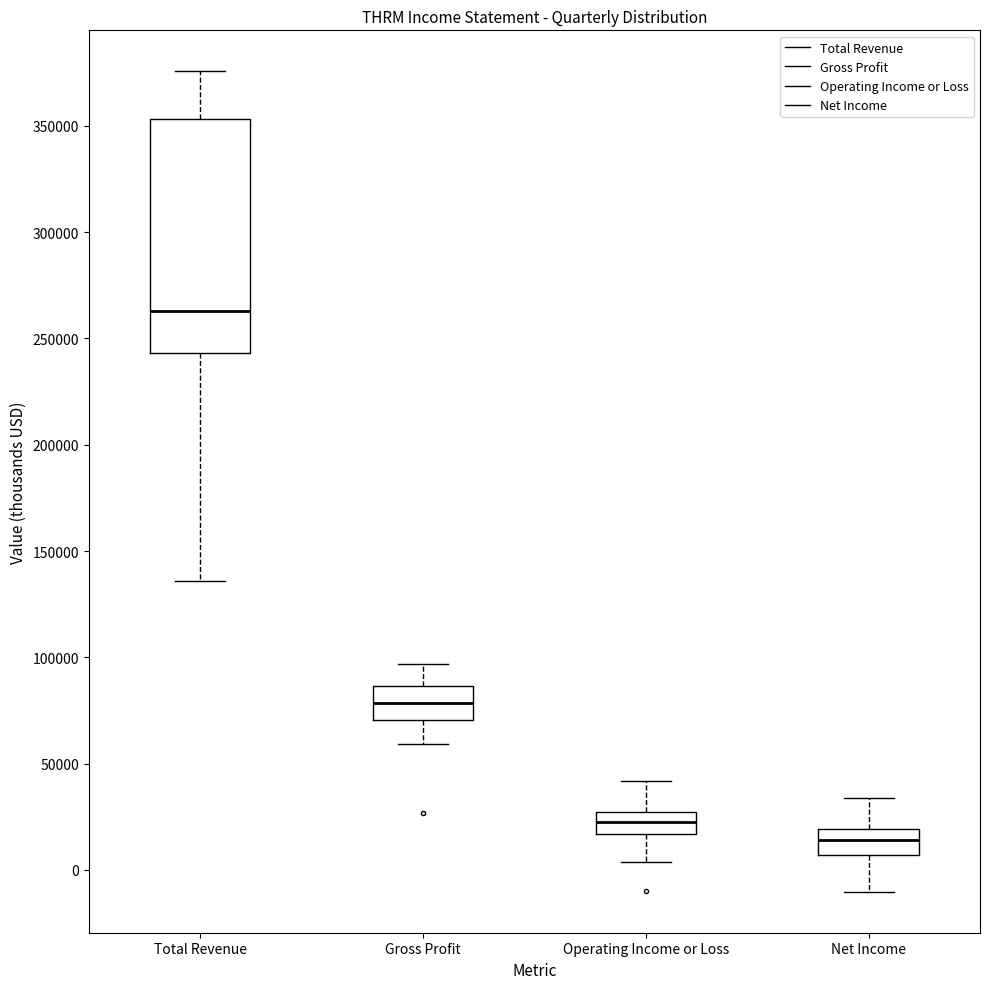

Which box's median line is the lowest?

Net Income